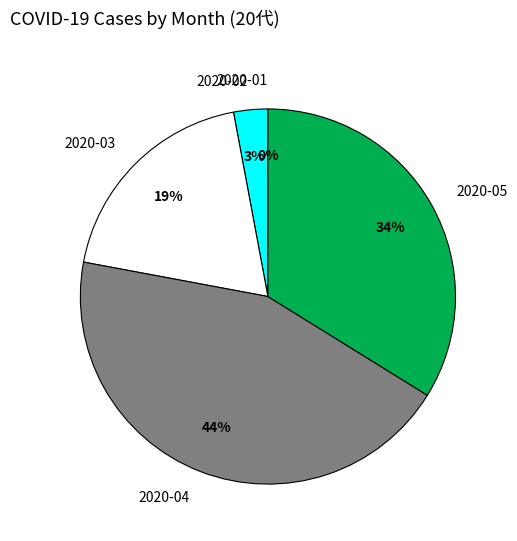

Which category has the biggest portion of the pie?

2020-04